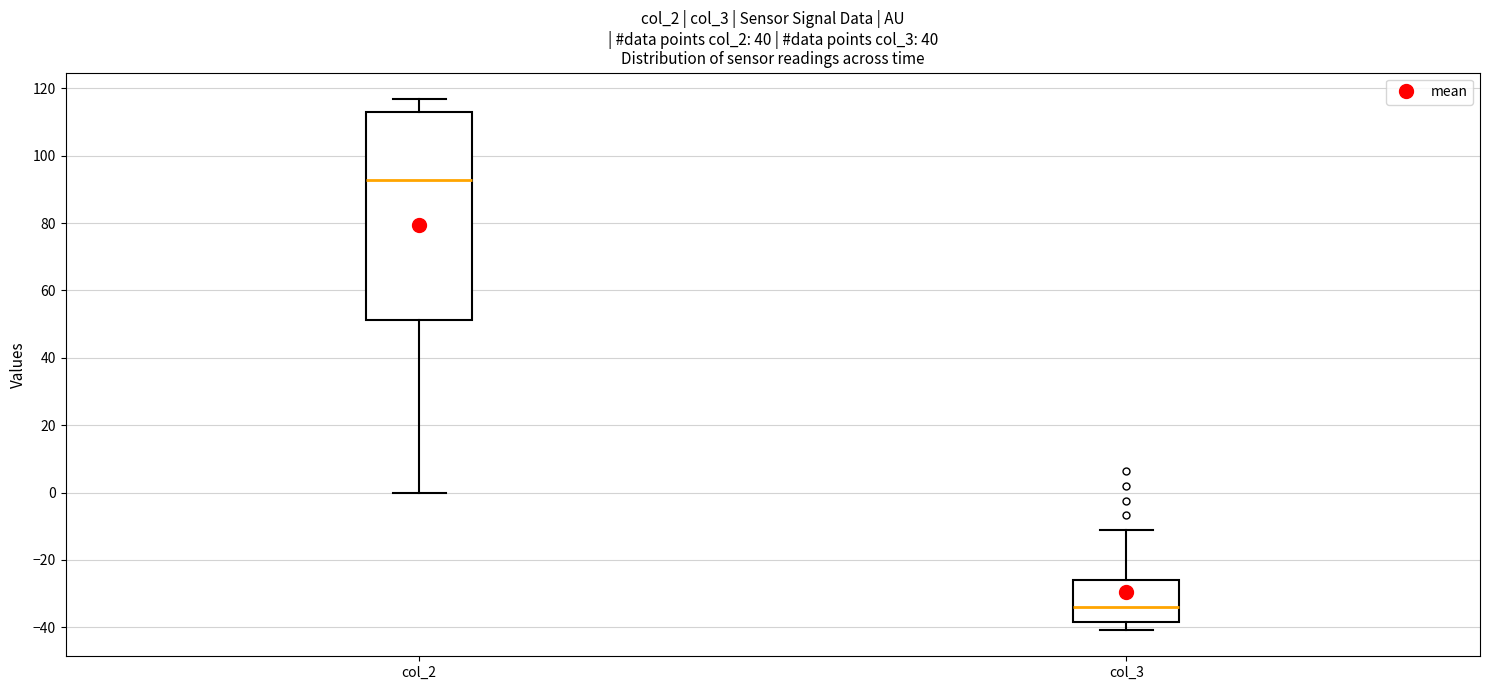

Which box is the tallest, from its lower edge to its upper edge?

col_2